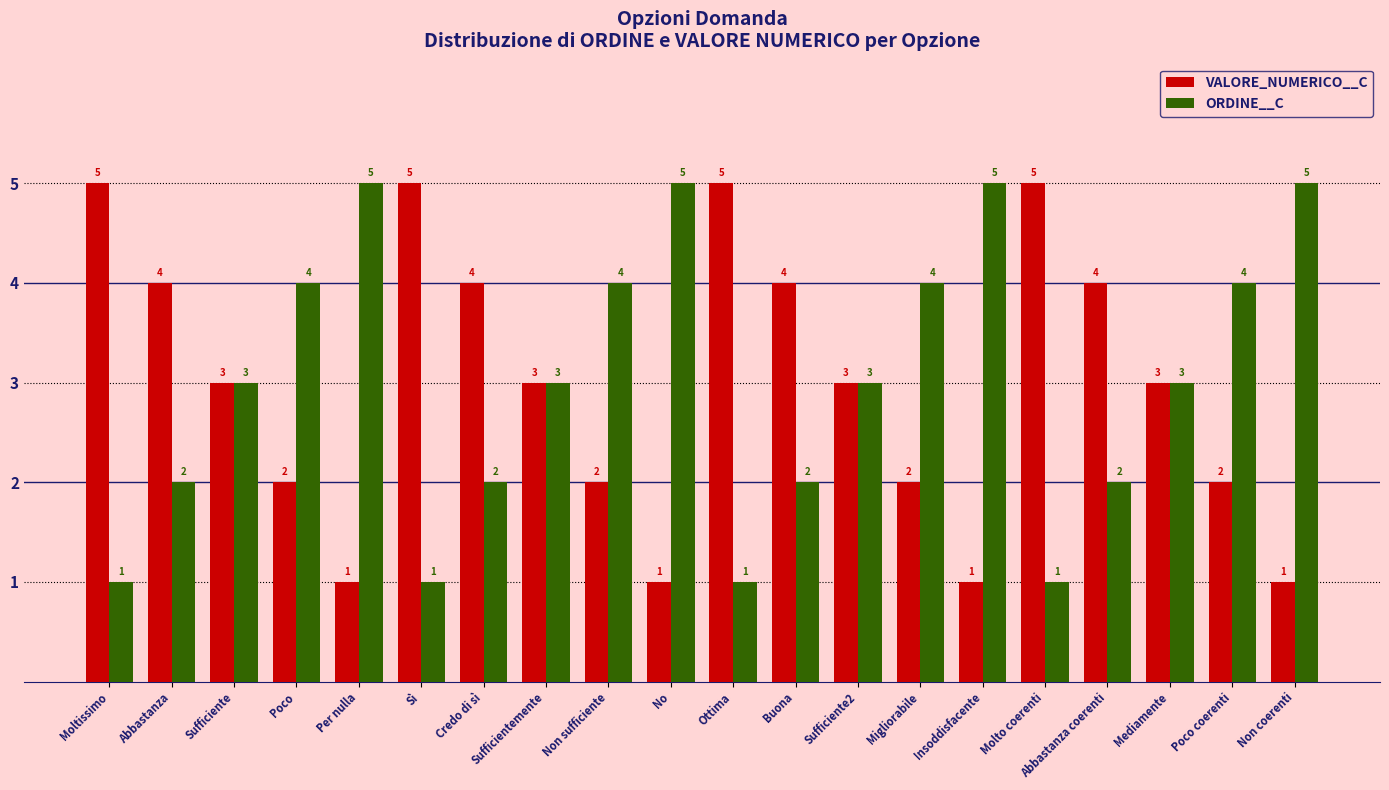

What position from the right is Moltissimo?

20